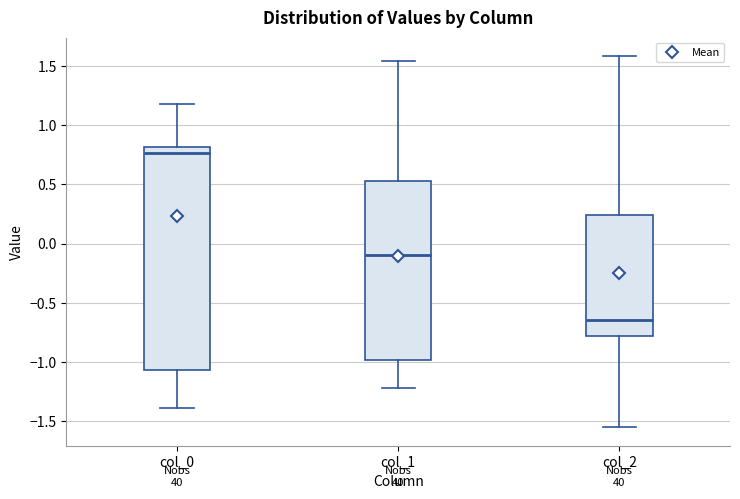

Which box is the tallest, from its lower edge to its upper edge?

col_0